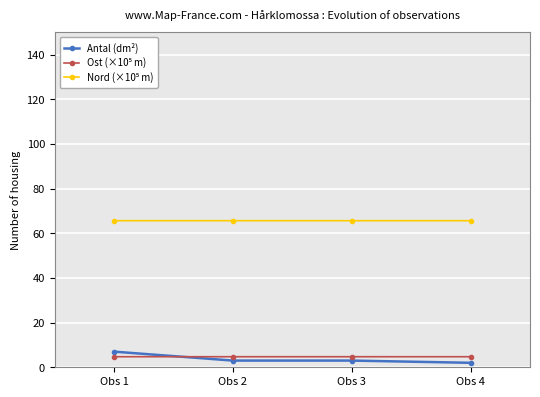

What is the value of the Antal (dm²) point at the 1st from the left?

7.0